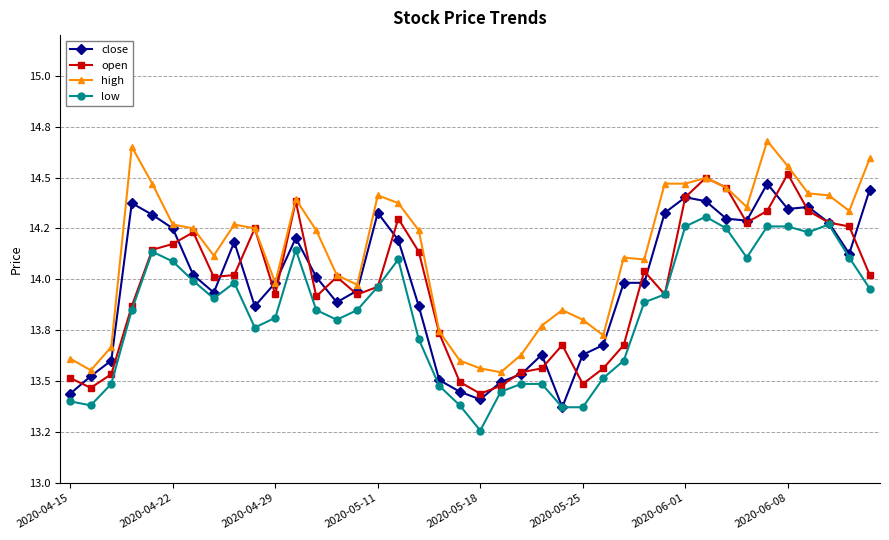

What is the value of the low point at the 24th from the left?

13.5